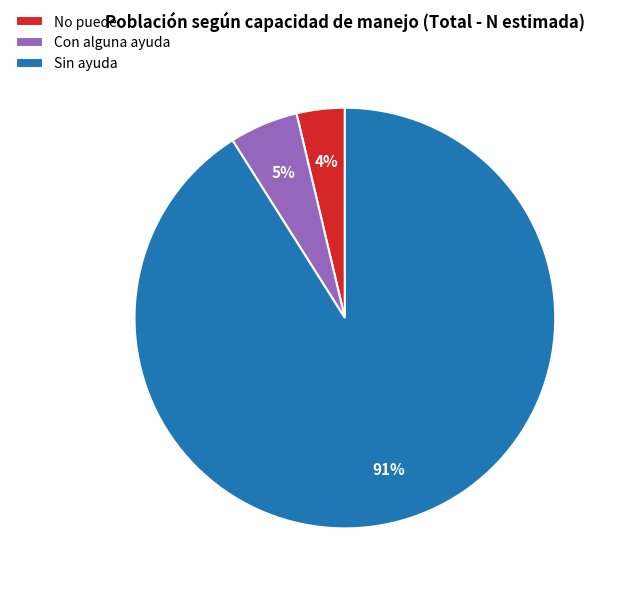

Which slice is the smallest?

No puede